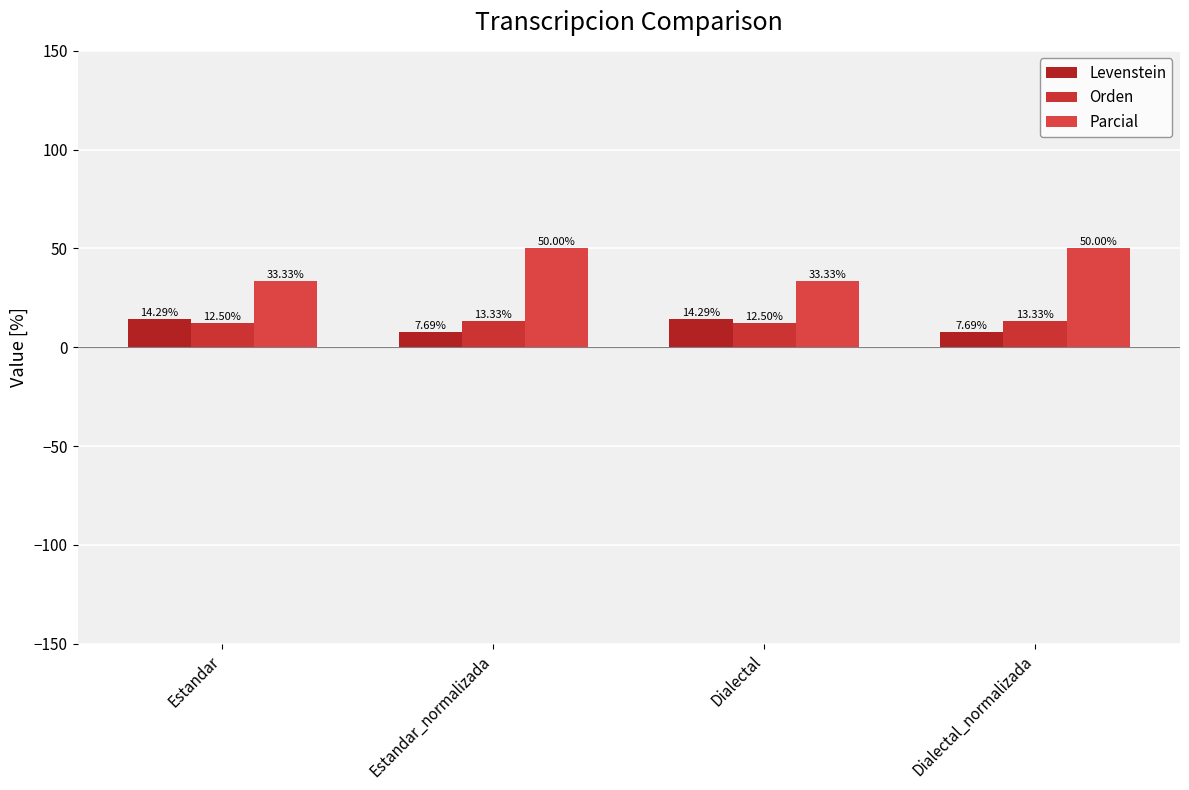

Count the number of categories in the chart.

4